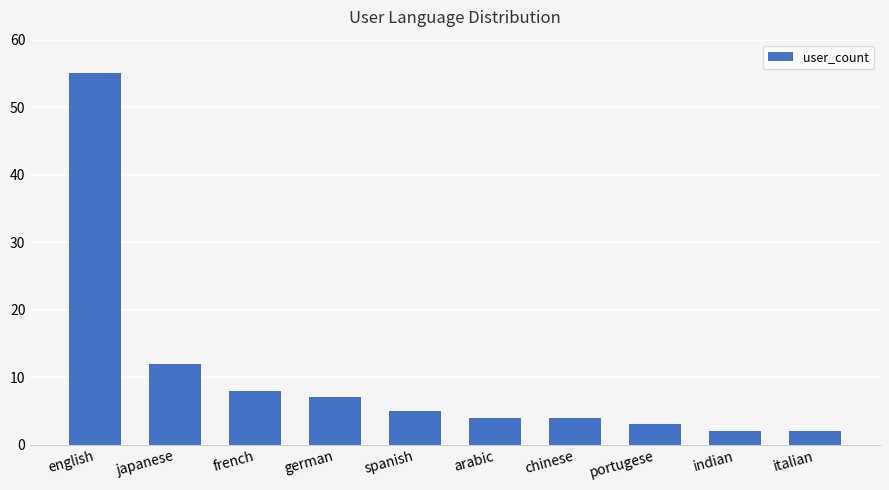

What is the minimum value shown in the chart?

2